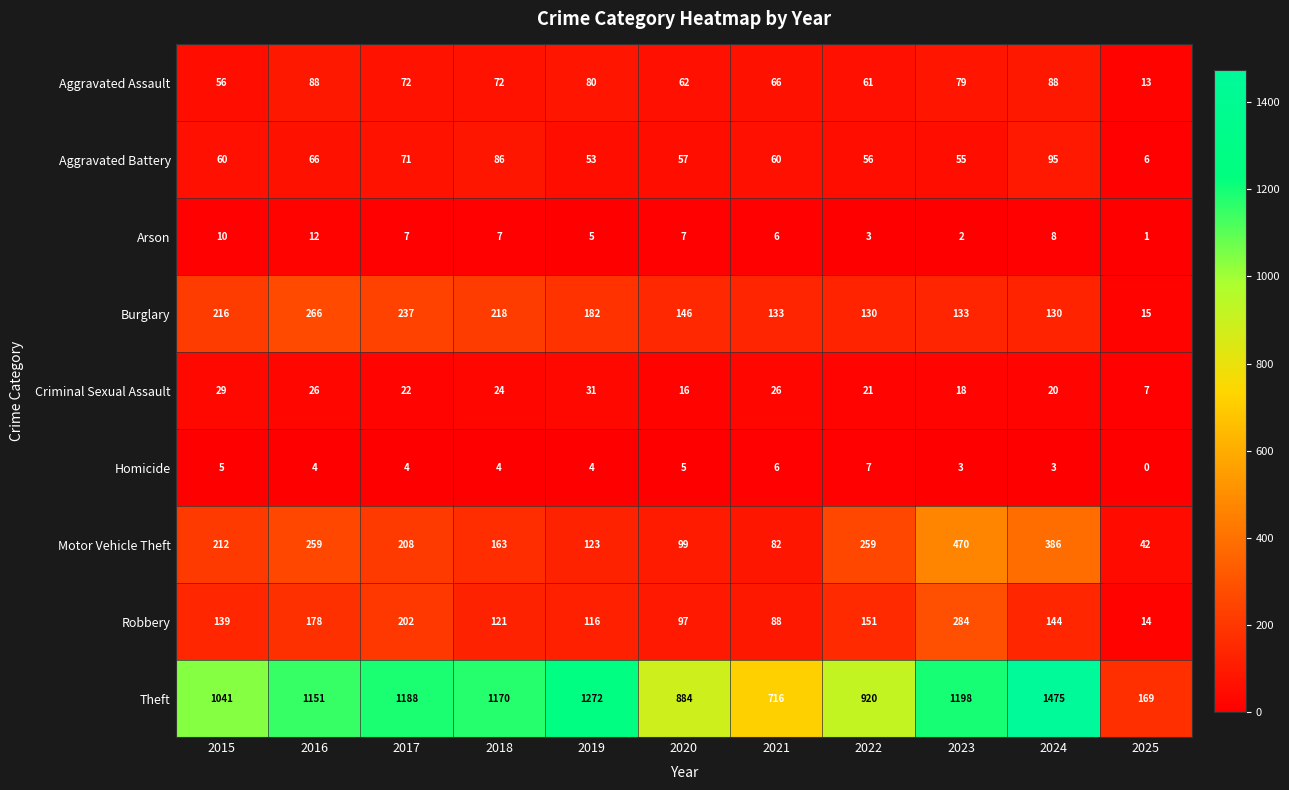

What is the difference between the highest and lowest values at 2023?

1196